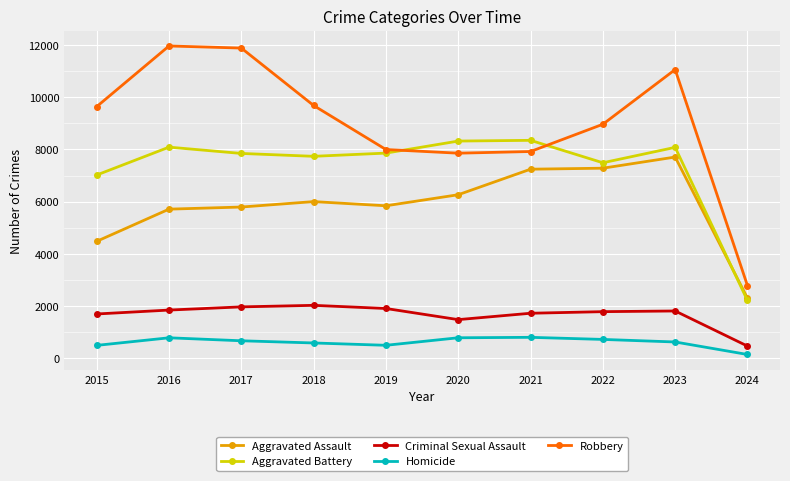

Which series changed the most between 2015 and 2017?

Robbery